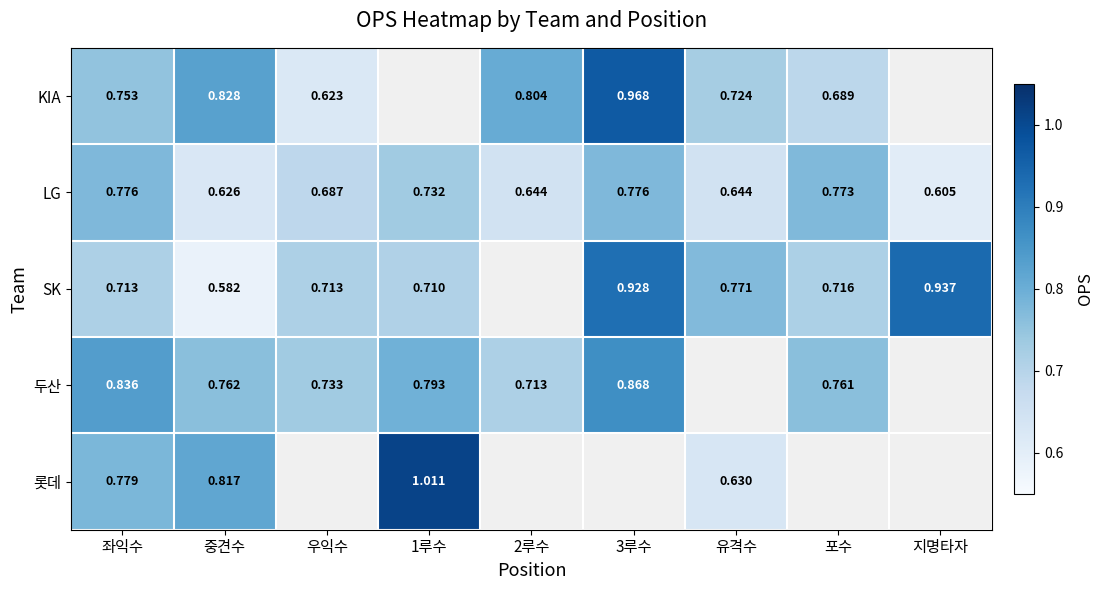

Which has a higher value, 포수 or 좌익수?

좌익수